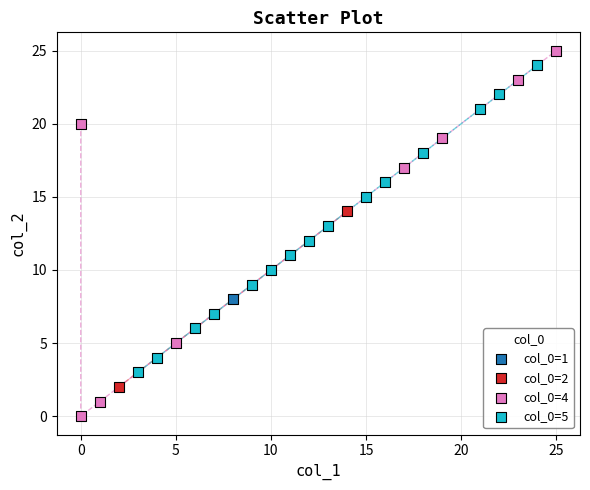

What are all the series names shown in the legend?

col_0=1, col_0=2, col_0=4, col_0=5